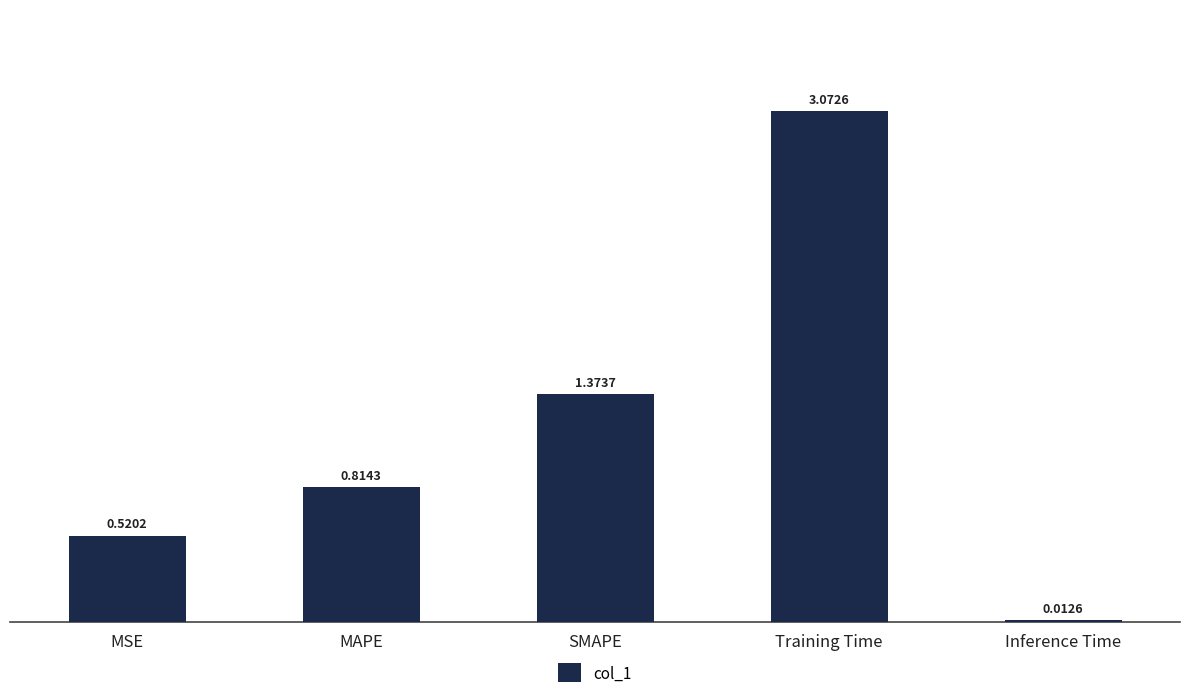

Which category has the highest value across all series?

Training Time